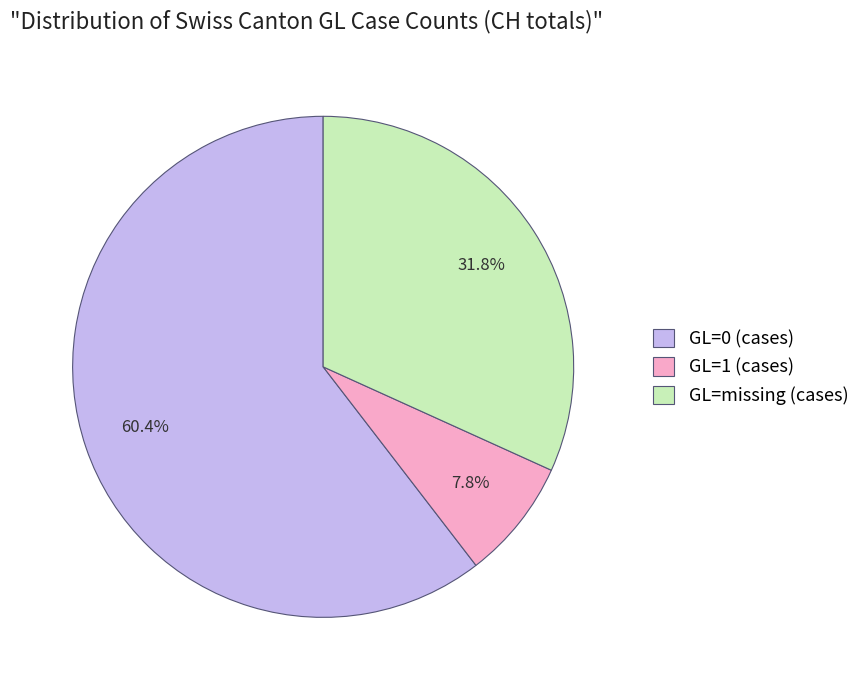

What is the smallest slice in the pie chart?

GL=1 (cases)